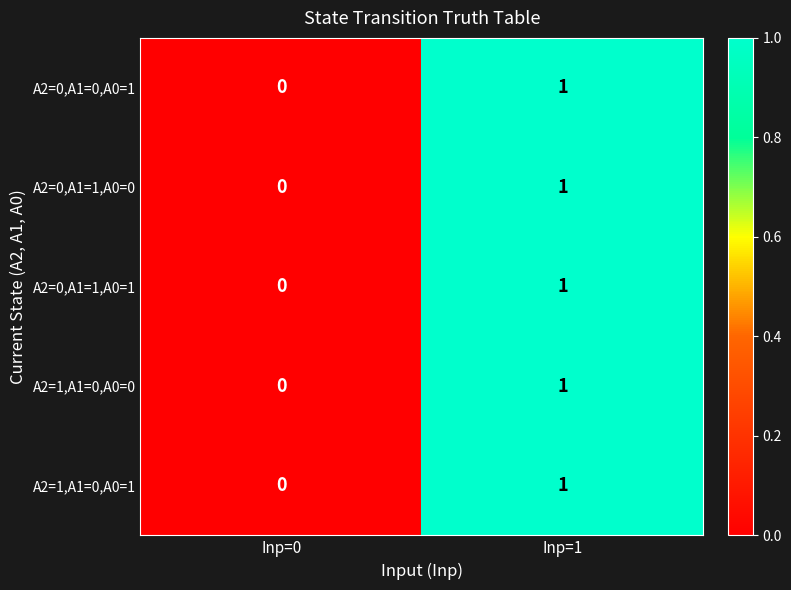

What is the total value across all series at Inp=1?

5